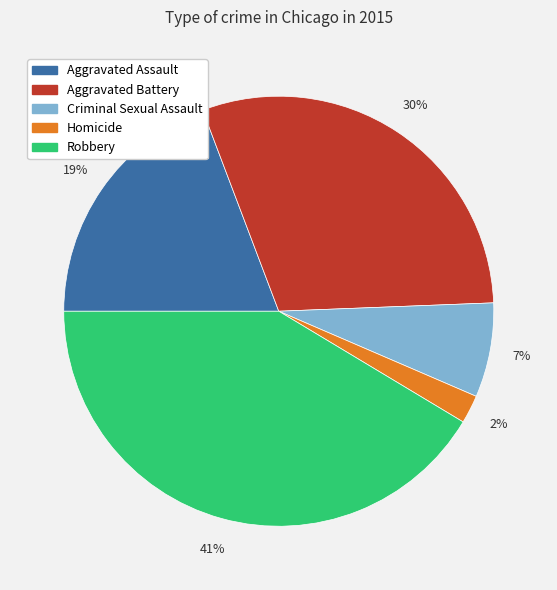

To the nearest percent, what is the average slice percentage?

20%